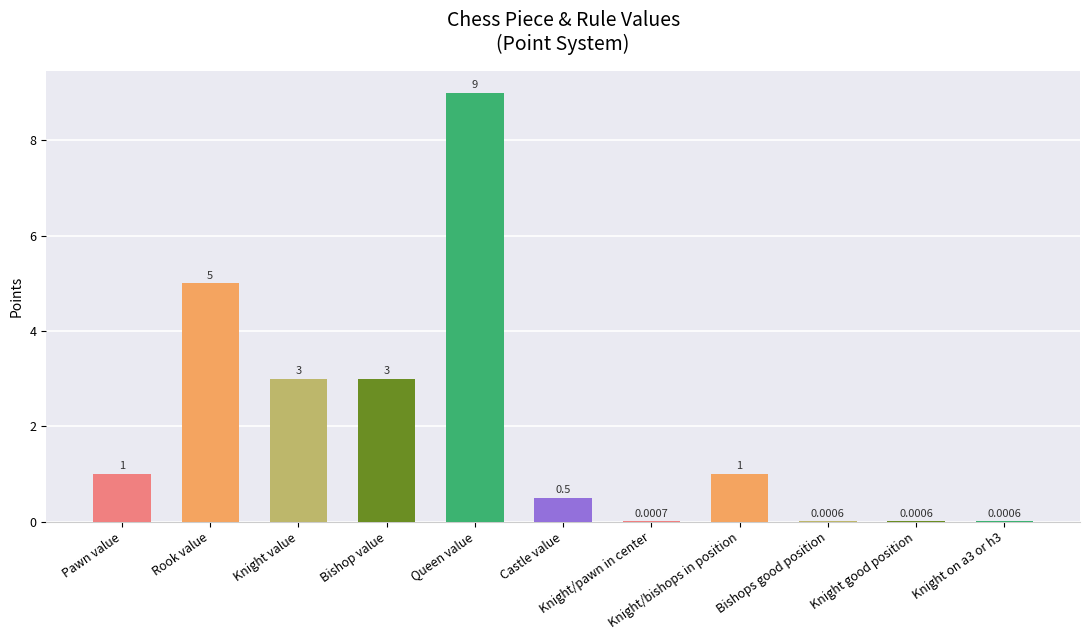

What is the maximum value shown in the chart?

9.0